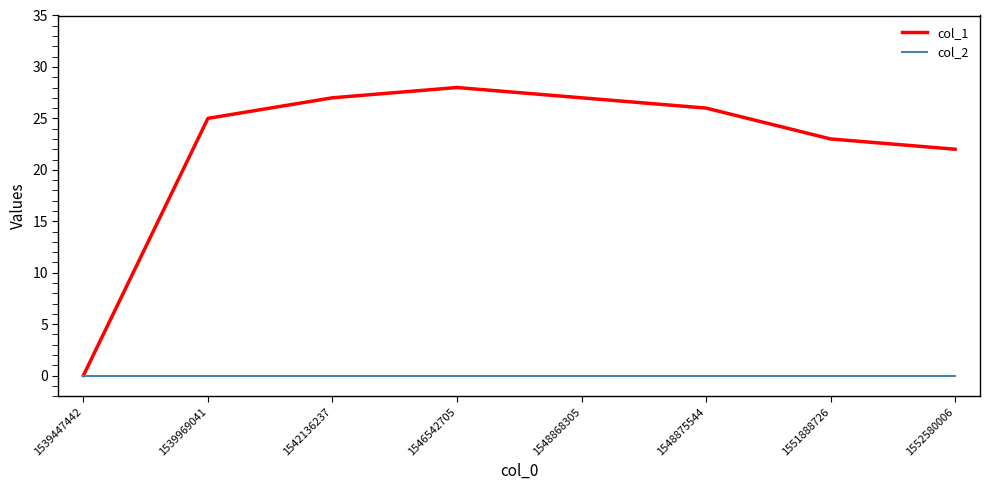

The col_1 series shows 11 at 1546542705. True or false?

False